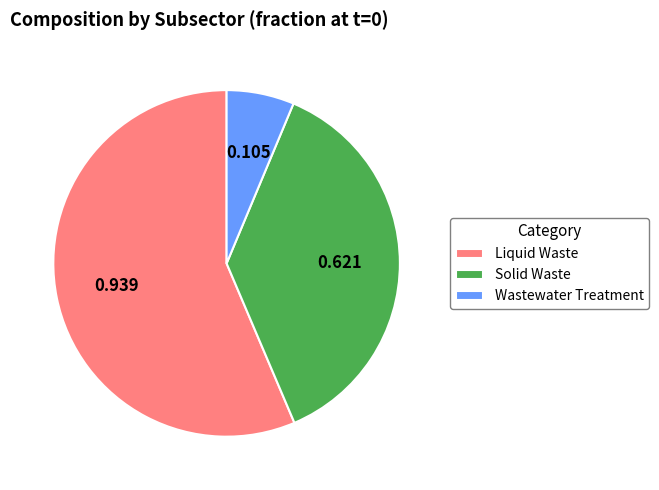

Combined, do Solid Waste and Liquid Waste account for over 50%?

Yes